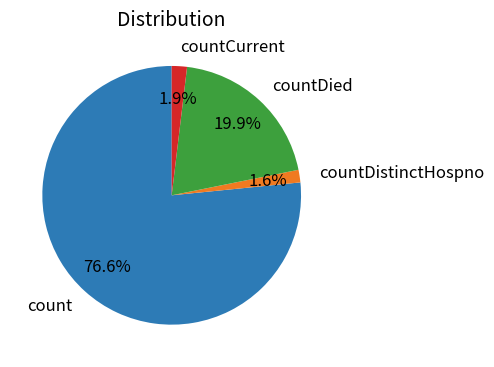

To the nearest percent, what is the difference between the countDied and count slice percentages?

57%